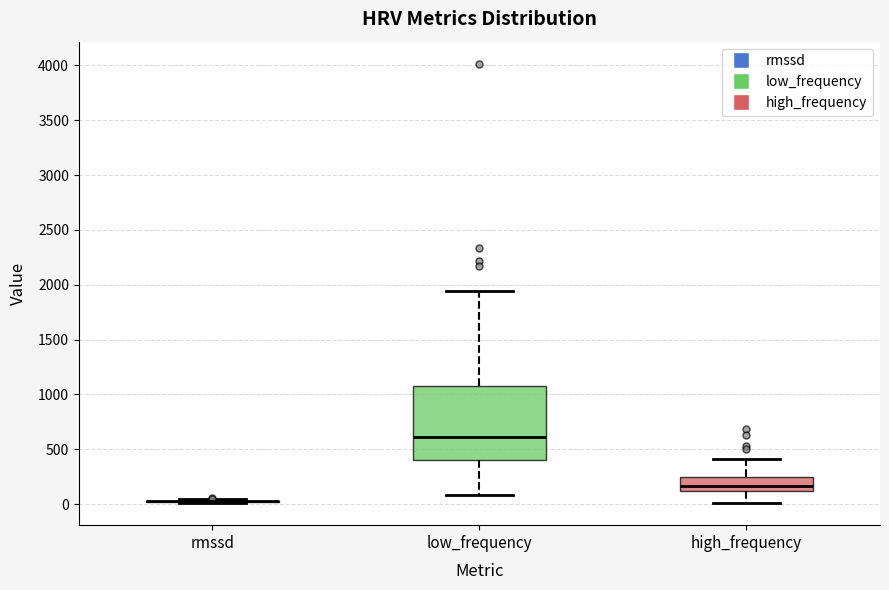

Reading left to right, read every box against the y-axis: the position of its median line, the range the box covers, and the ends of its whiskers. The values are not printed on the chart, so give them approximately, as read against the axis.

rmssd: box collapsed to a line at 50, whiskers 0 to 50
low_frequency: median 600, box 400 to 1050, whiskers 100 to 1950
high_frequency: median 150, box 100 to 250, whiskers 0 to 400